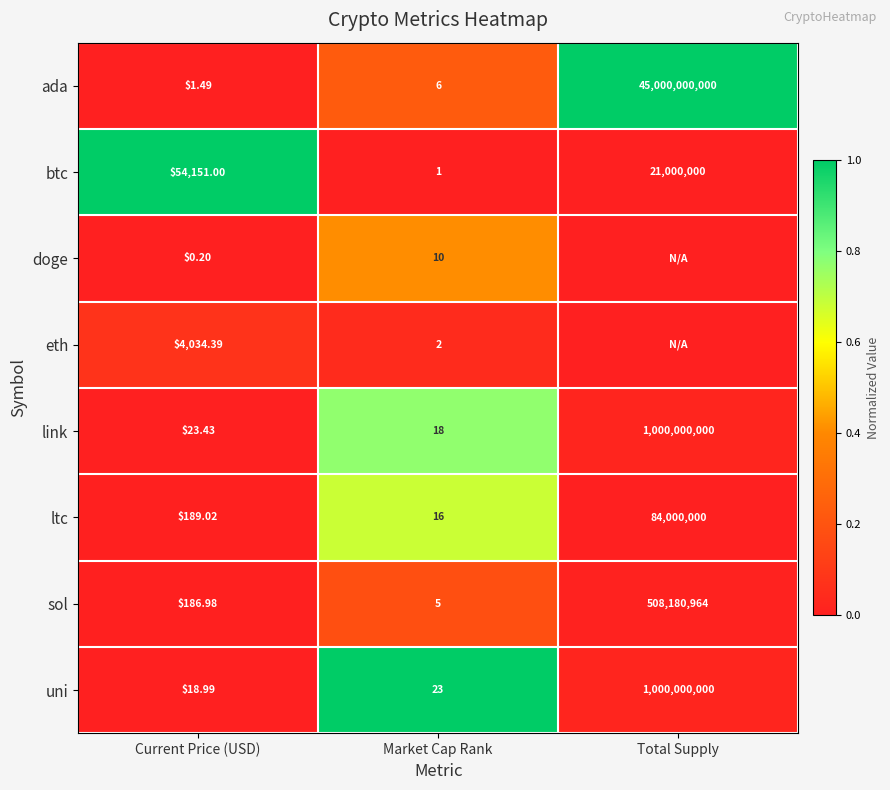

How many series are shown in this chart?

8